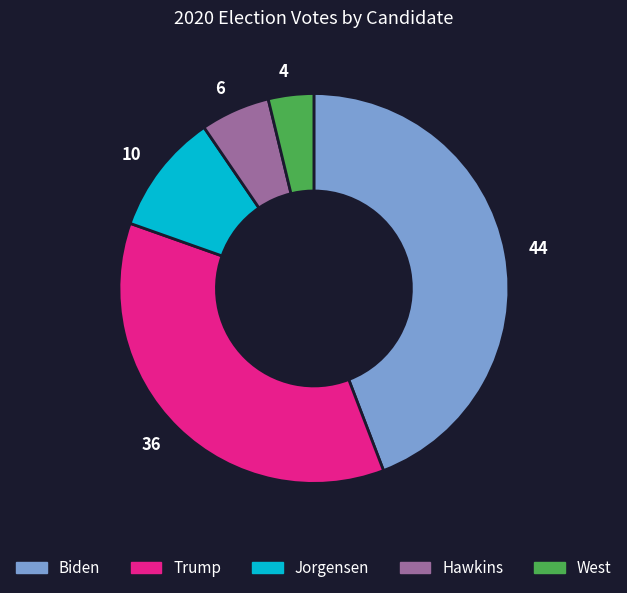

The 10 slice represents 19% of the pie. True or false?

False